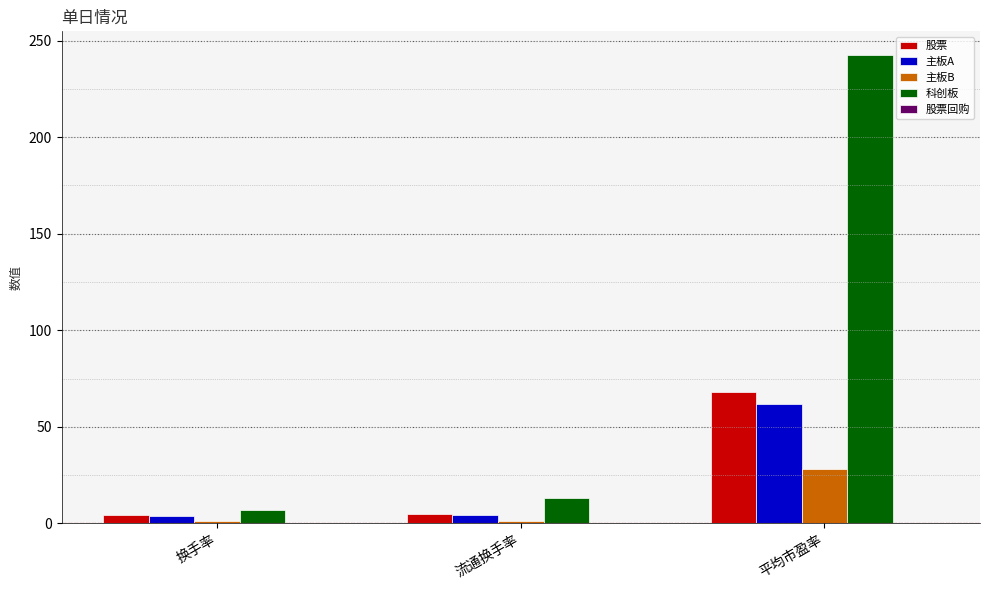

The value of 主板A at 平均市盈率 is 61.9. True or false?

True